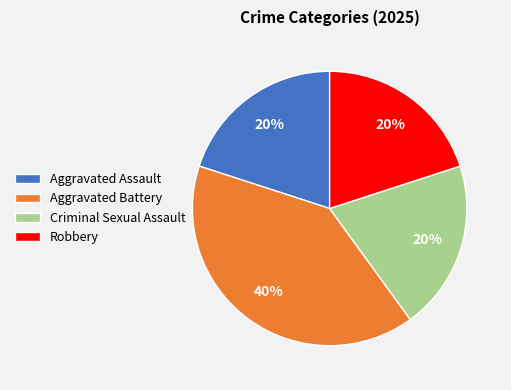

How many slices are in this pie chart?

4